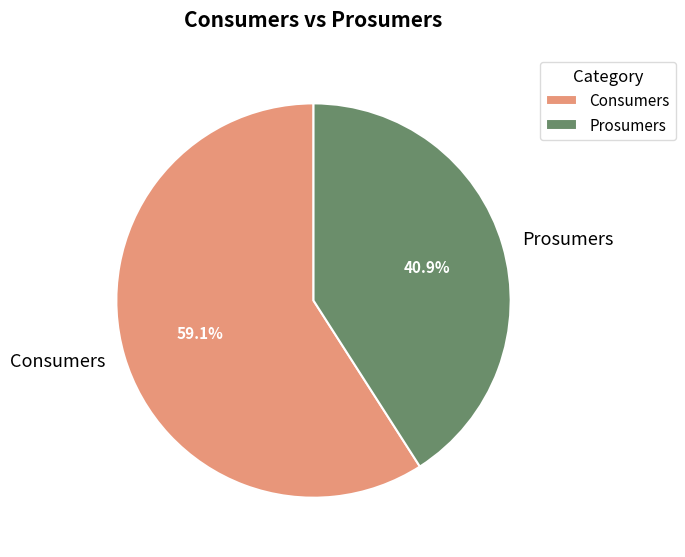

What is the ratio of the value at Prosumers to the value at Consumers?

0.7